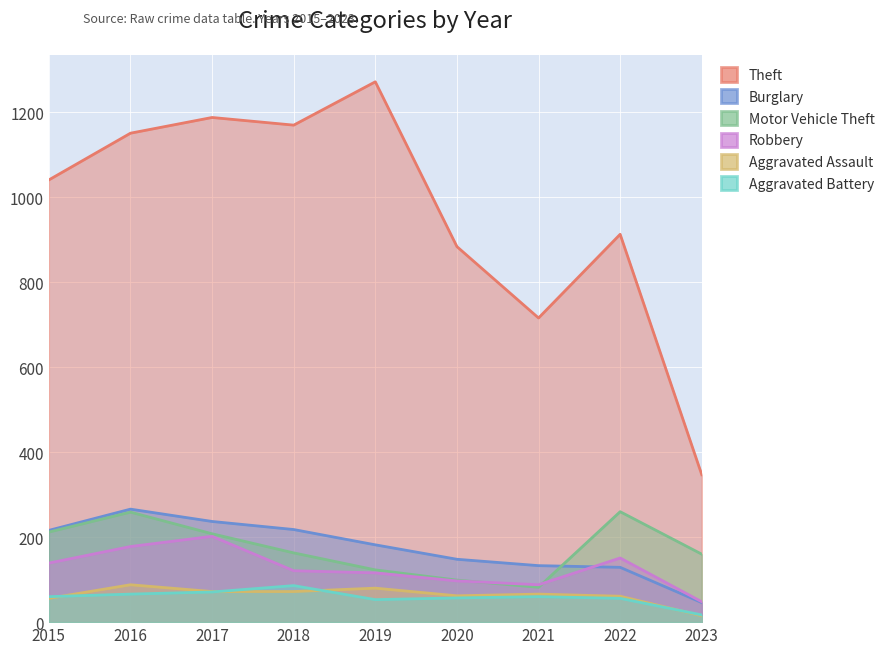

What is the value of the Theft point at the 4th from the left?

1170